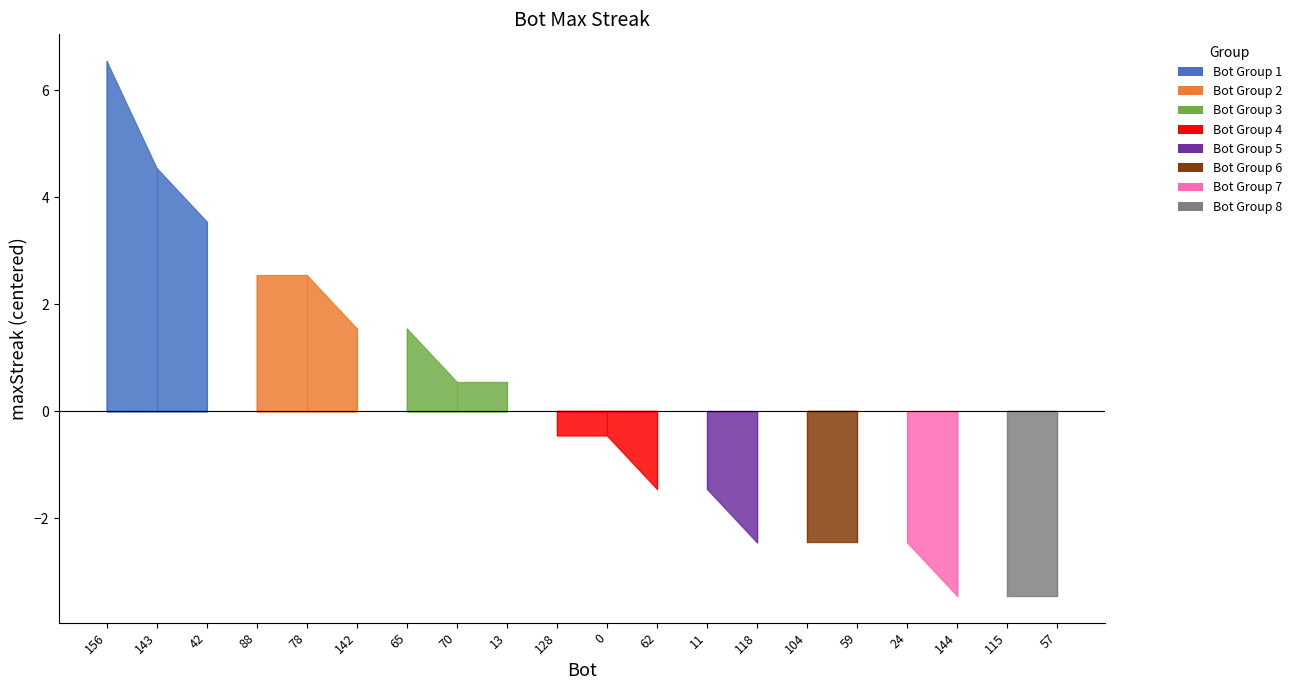

How many values are between 16 and 21?

14